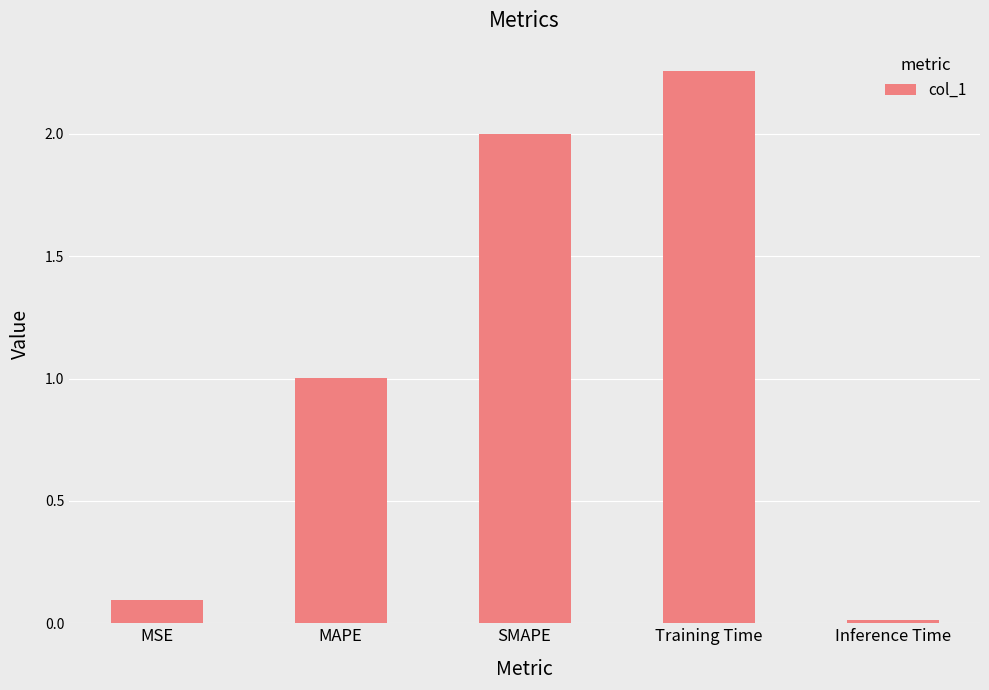

Which label corresponds to the largest value in the chart?

Training Time